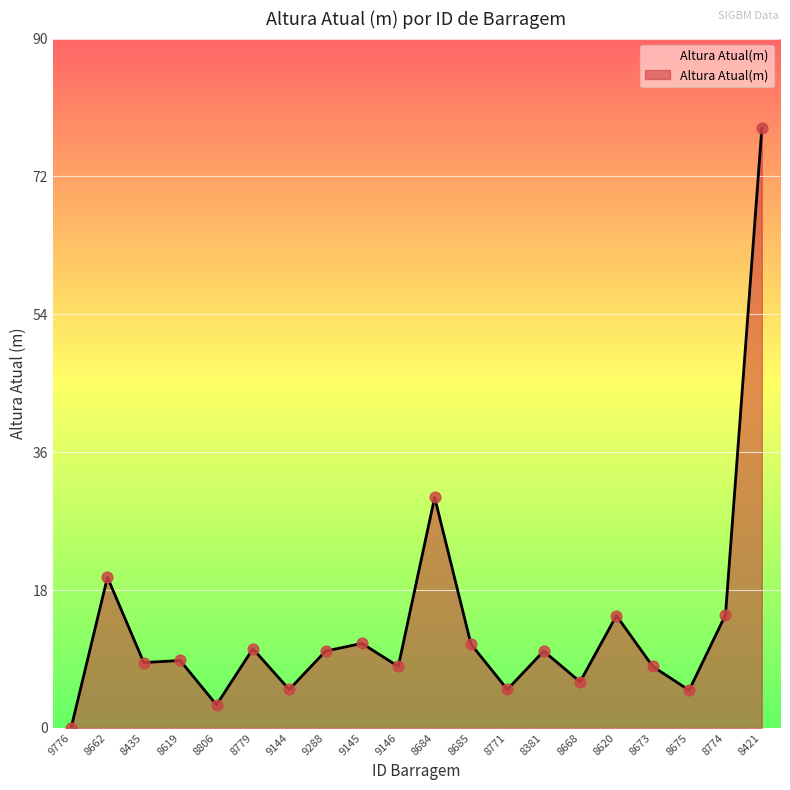

Approximately how many times larger is the value at 8668 compared to 8774?

0.4